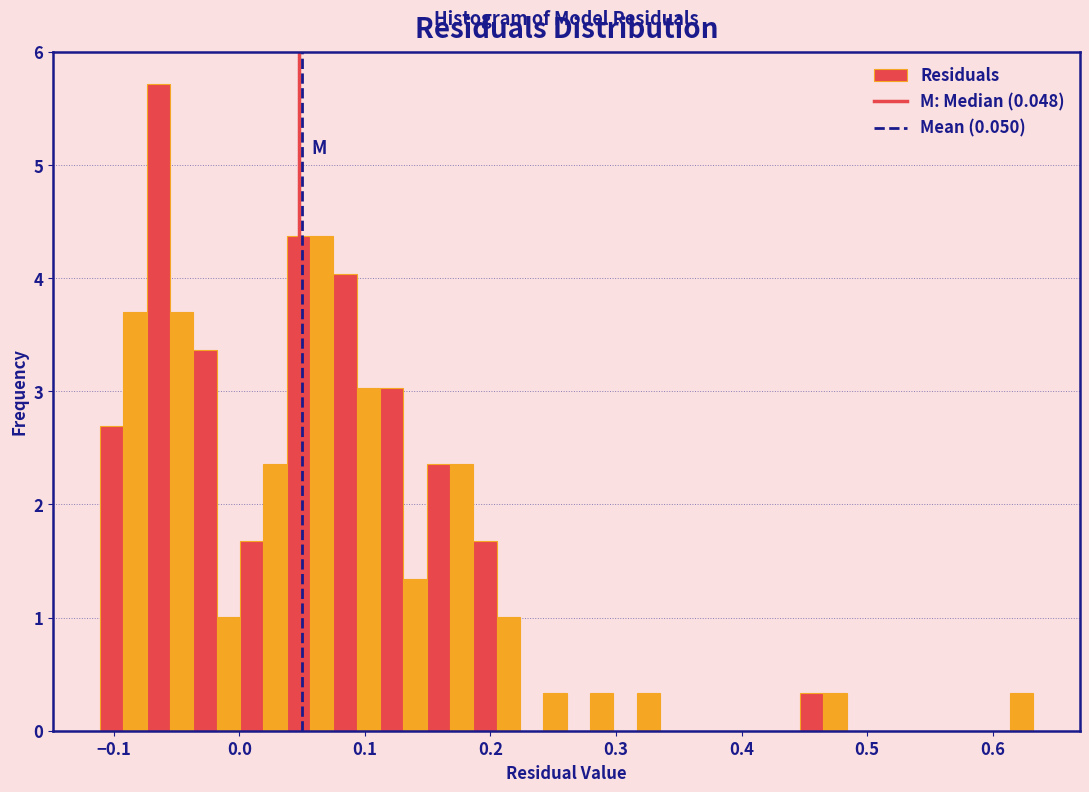

Read against the x-axis, roughly where is the centre of the tallest bar?

-0.06